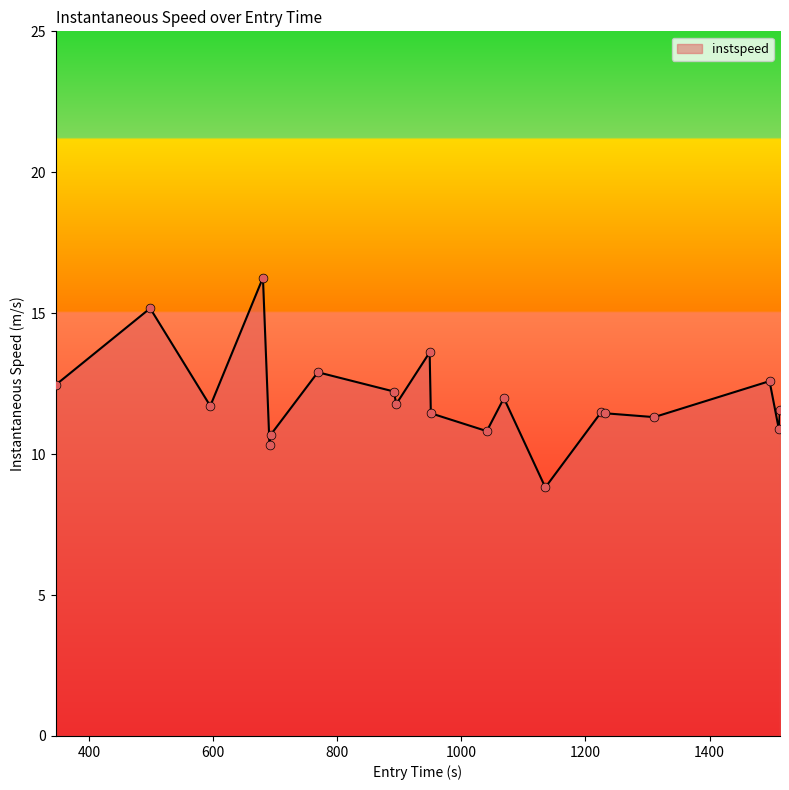

What is the smallest value displayed?

8.8